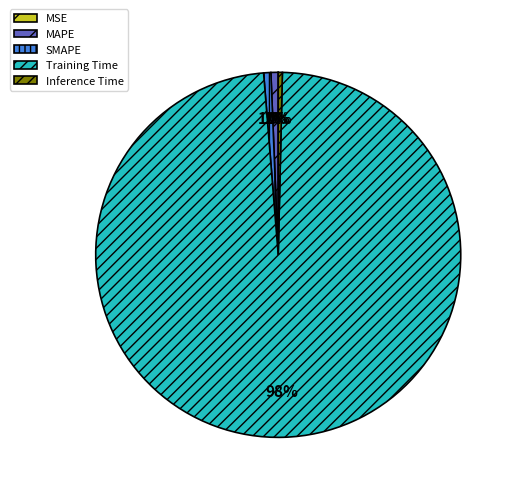

To the nearest percent, what portion does MAPE represent?

1%